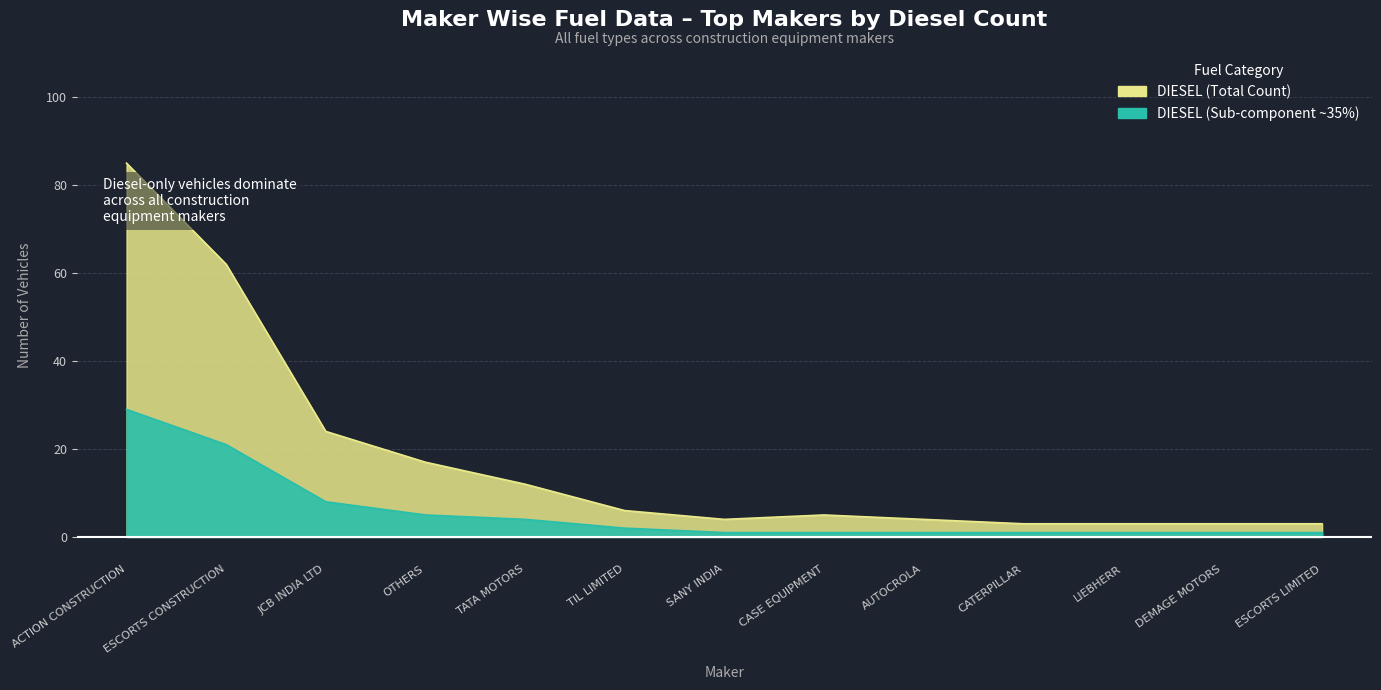

What is the label of the 4th point from the right?

CATERPILLAR